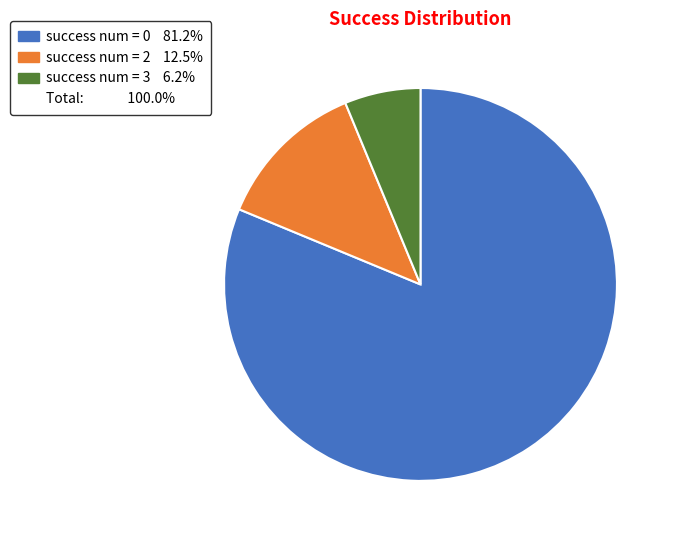

Count the number of slices in the pie.

3